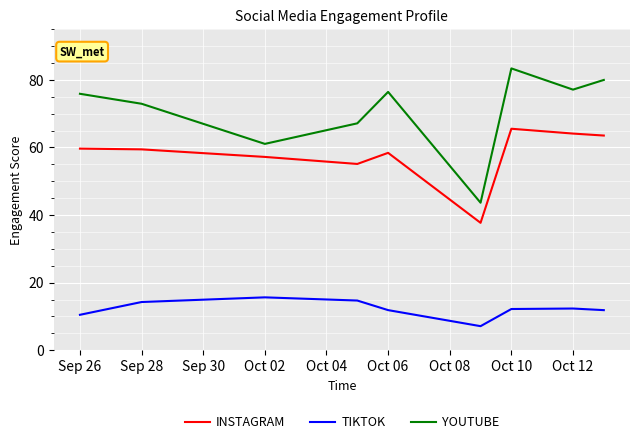

Which series has the widest spread of values?

YOUTUBE